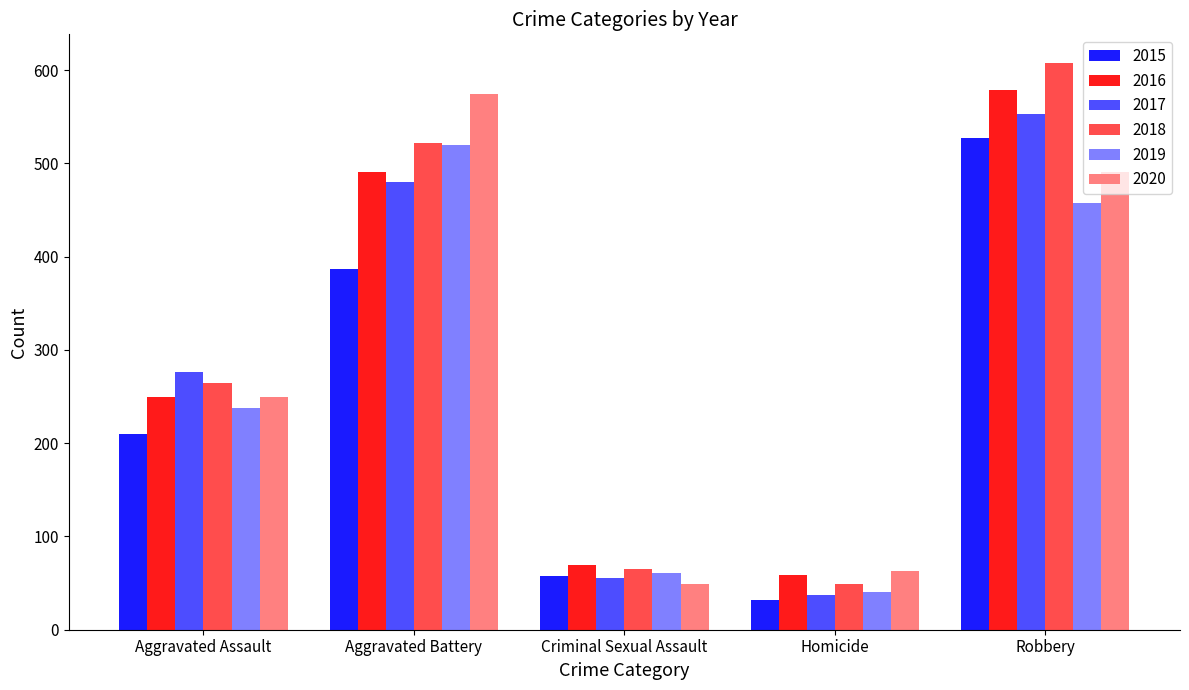

What is the minimum value for 2019?

40